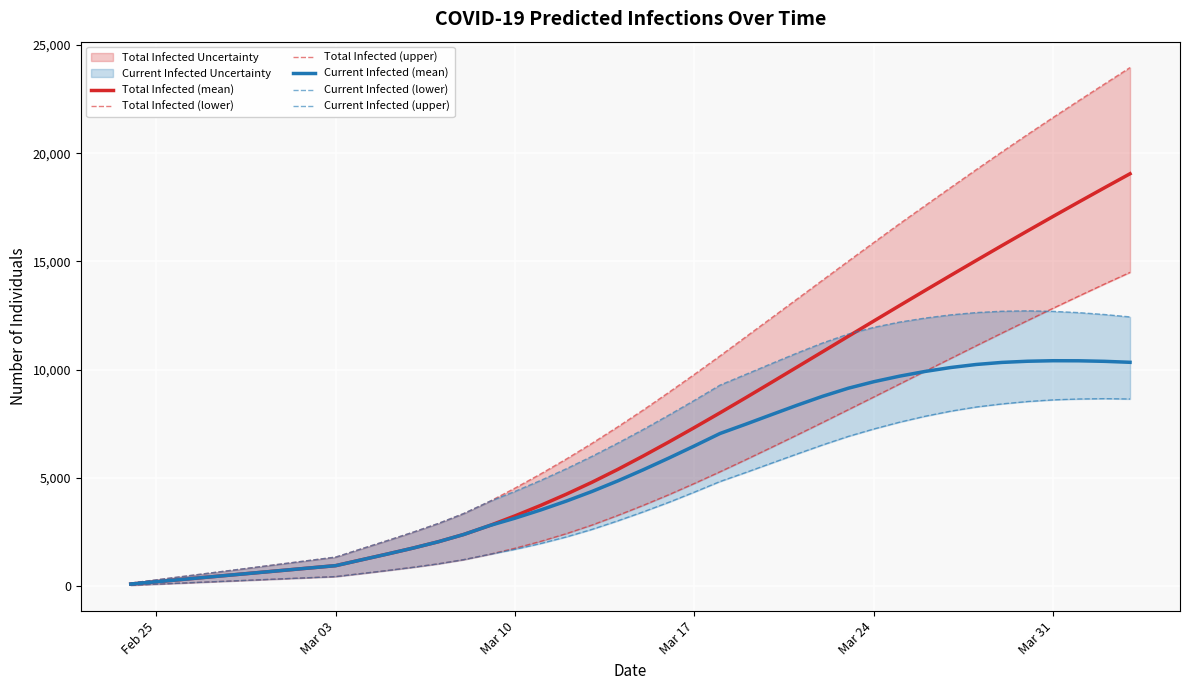

True or false: Total Infected (upper) and Current Infected (mean) cross at least once.

False